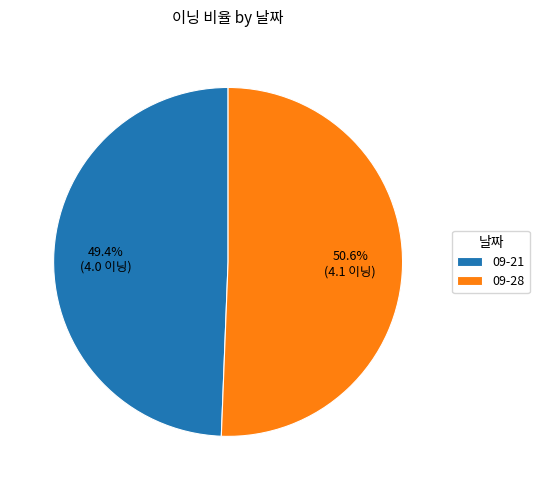

What percentage is NOT represented by 09-21?

50.6%